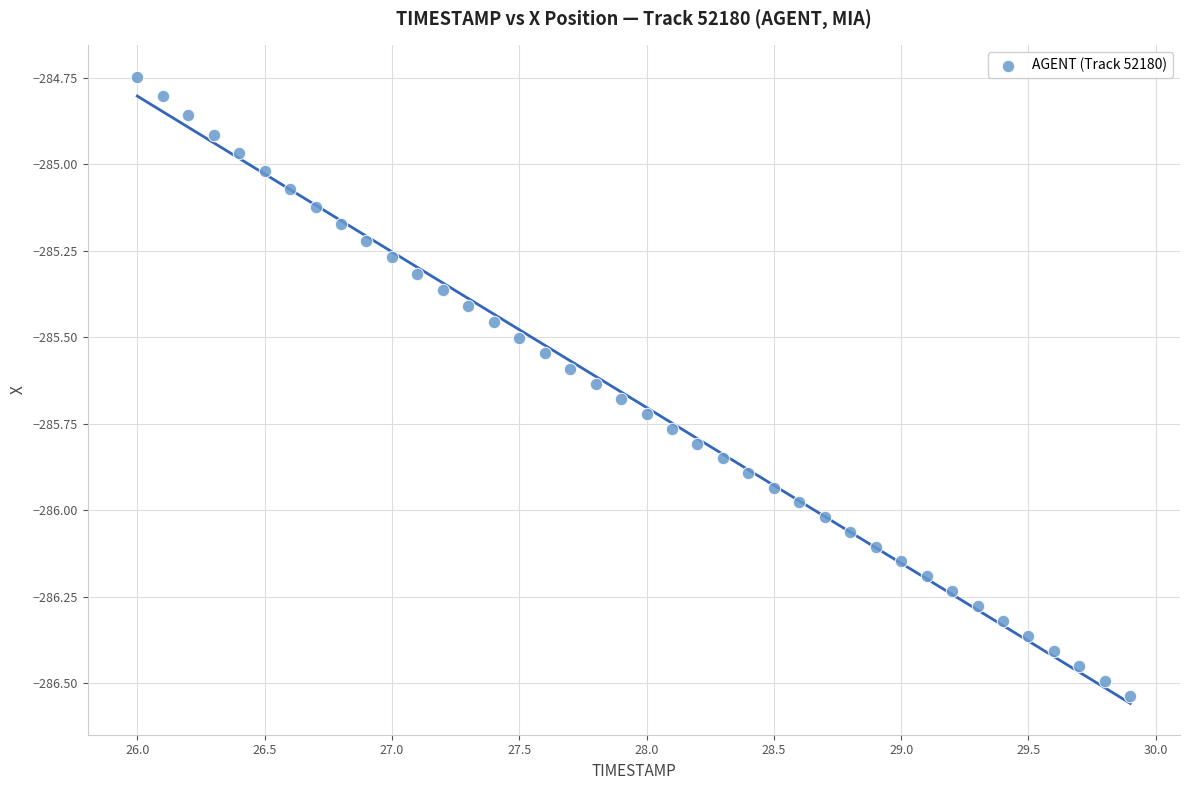

What is the range of Y values (max minus min)?

1.8